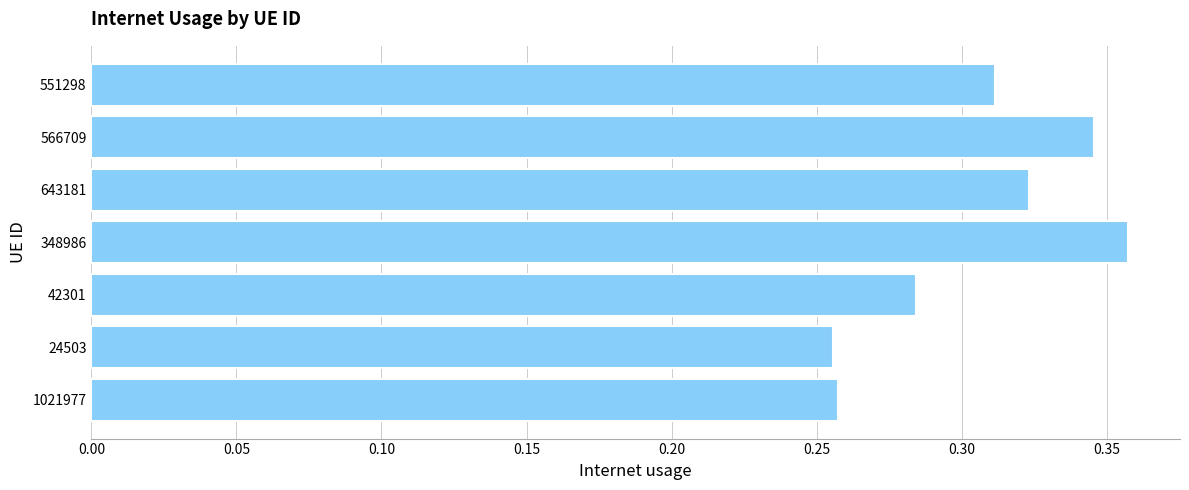

Which category has the highest value across all series?

348986